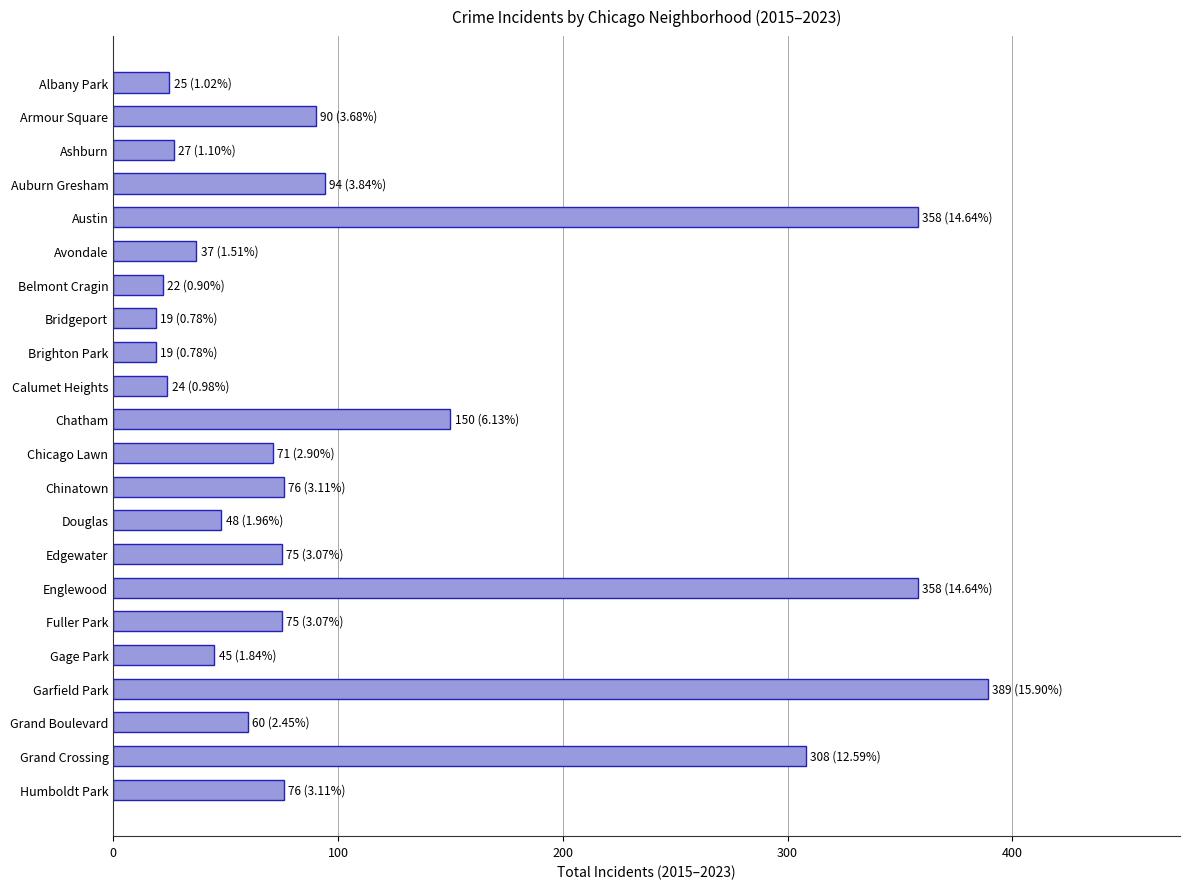

What value does the data have at Fuller Park?

75